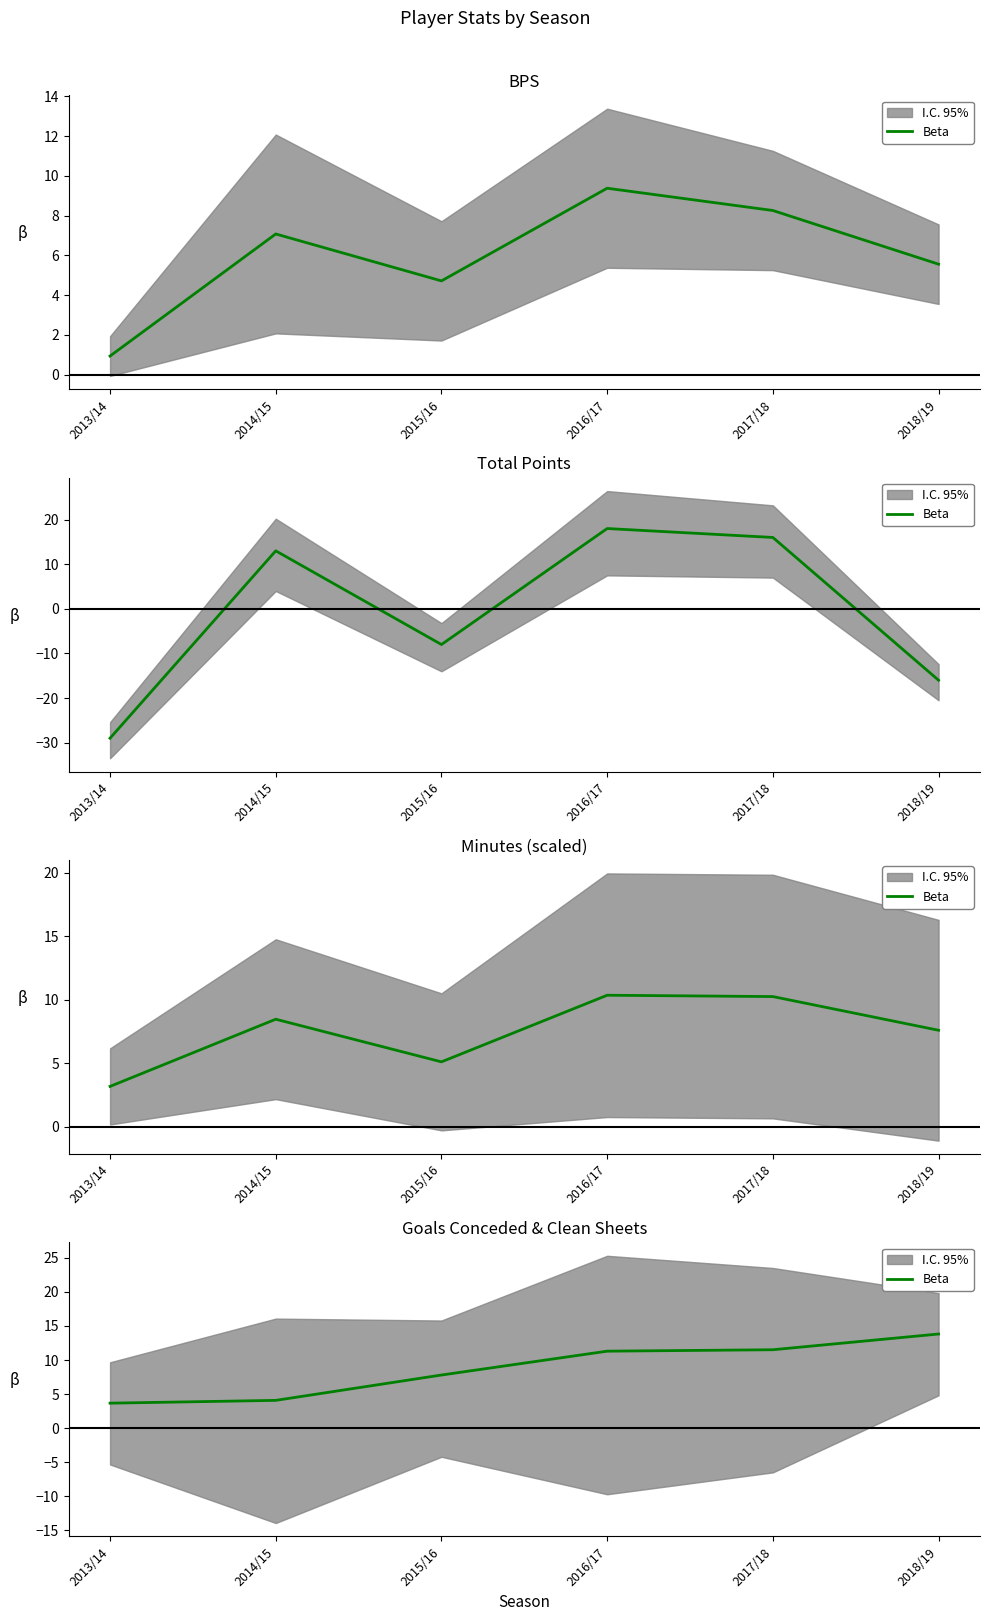

How many lines are shown in the chart?

1